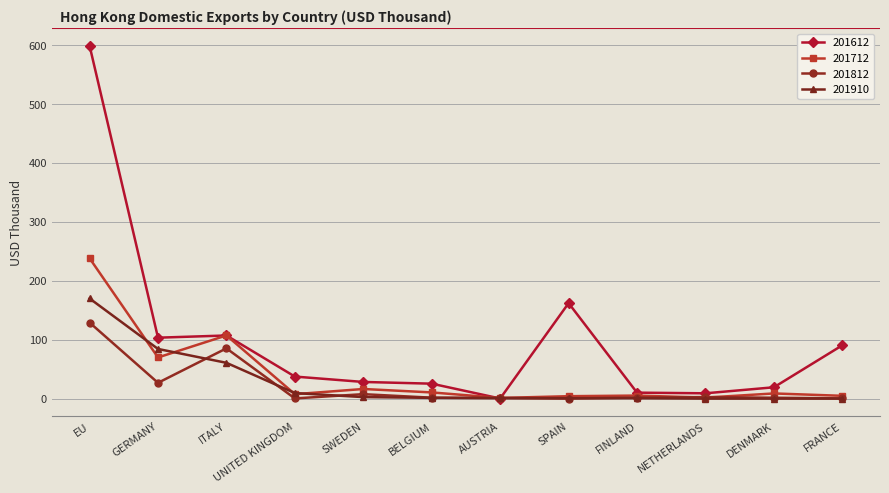

How many data points in 201910 are above 1?

6